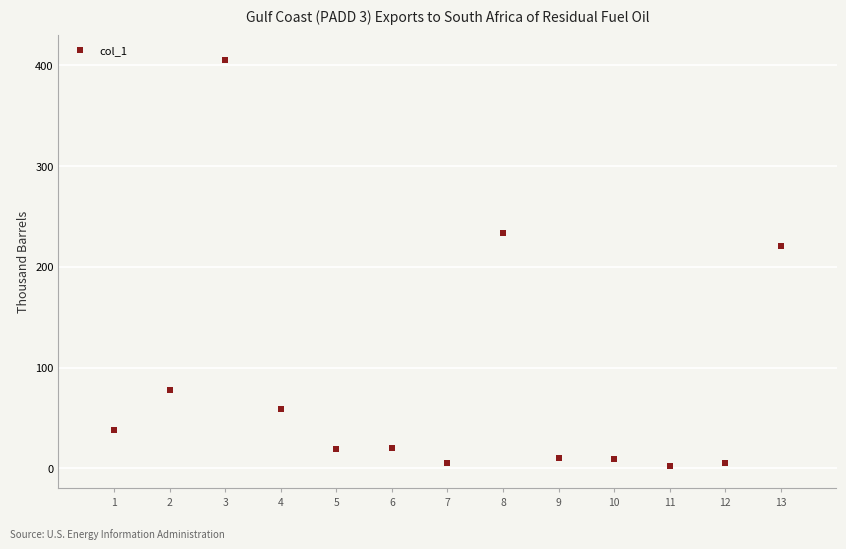

What is the range of Y values (max minus min)?

403.2